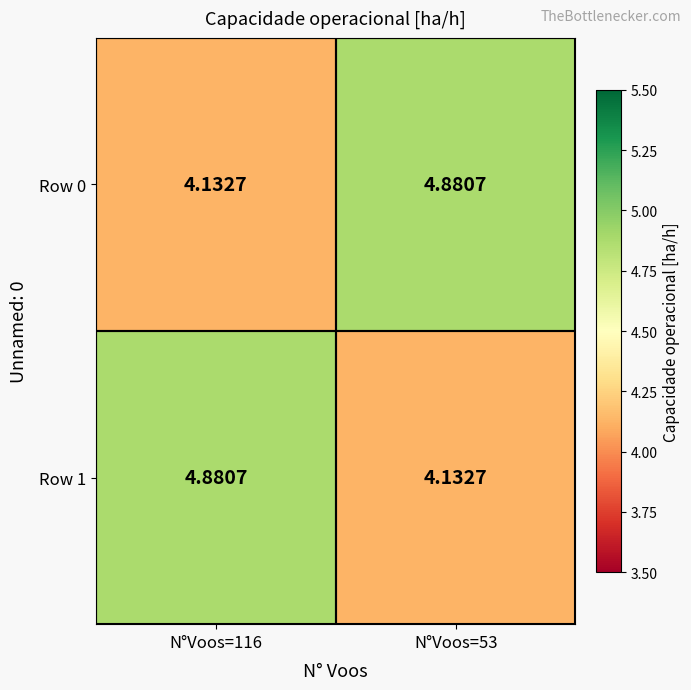

Is the value of Row 0 at N°Voos=116 greater than the value of Row 1 at N°Voos=116?

No